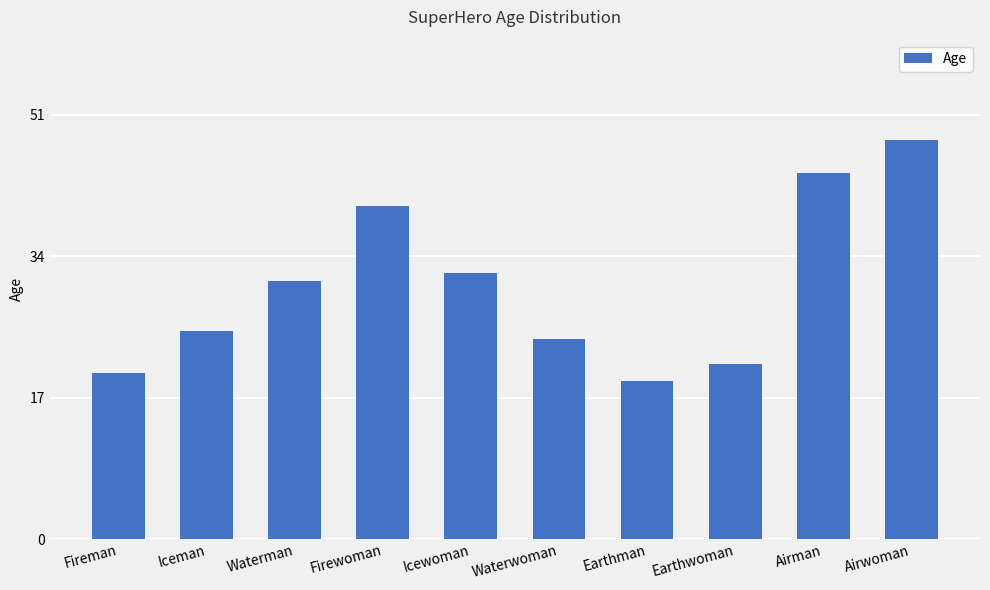

Is it true that the value at Airman is 69?

False